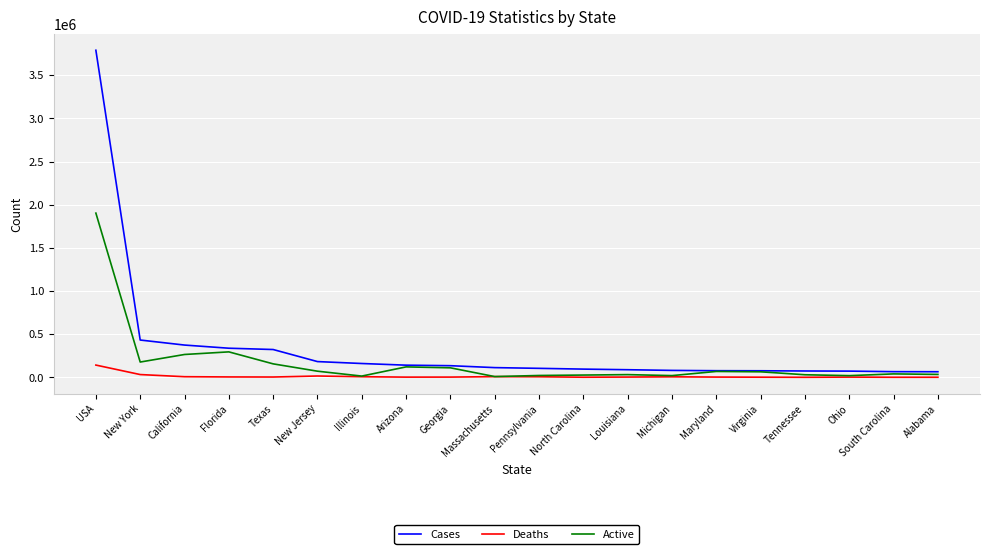

Which category has the highest value in the Deaths series?

USA